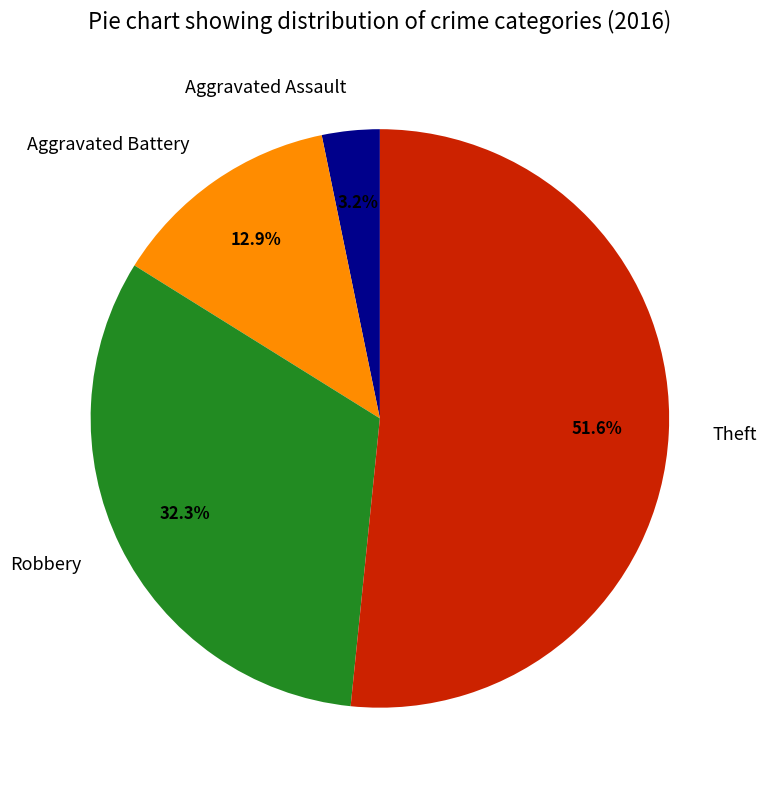

Rank the categories by value from lowest to highest.

Aggravated Assault, Aggravated Battery, Robbery, Theft